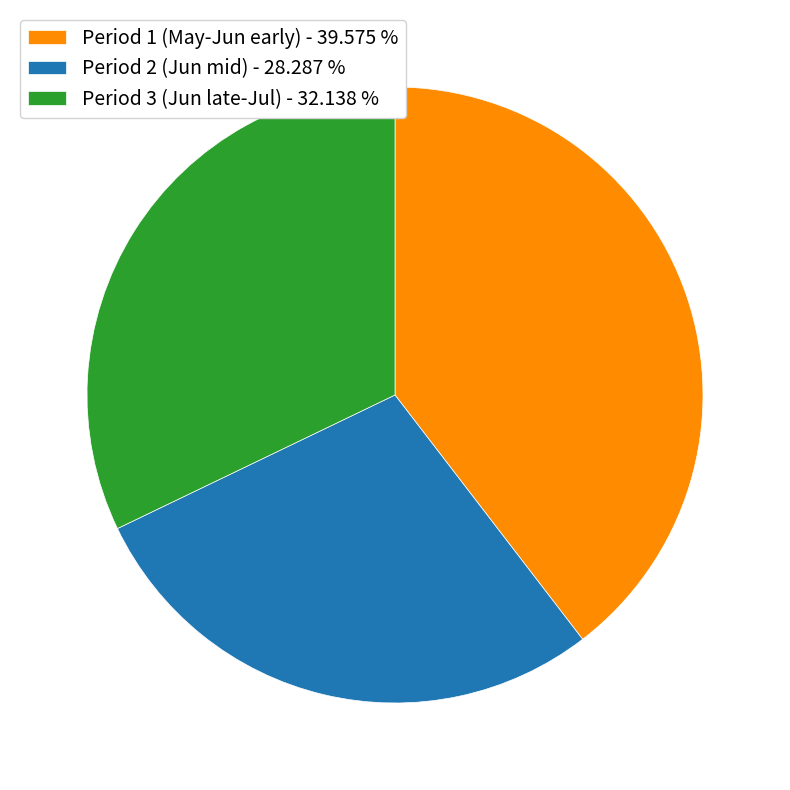

What is the smallest slice in the pie chart?

Period 2 (Jun mid) - 28.287 %